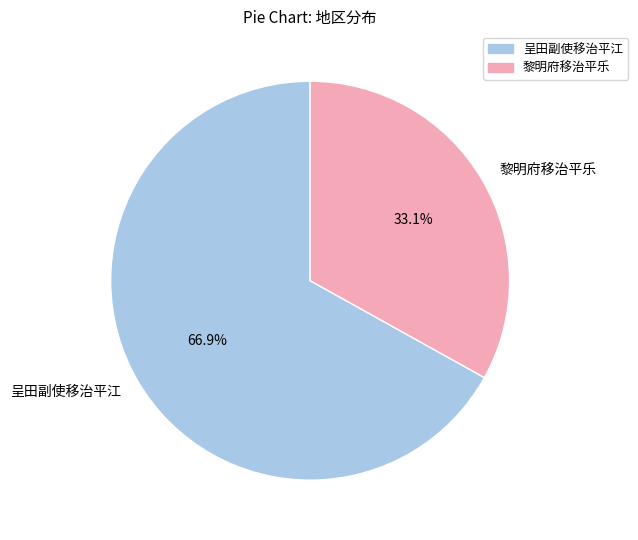

Is there any slice that represents more than half of the pie?

Yes